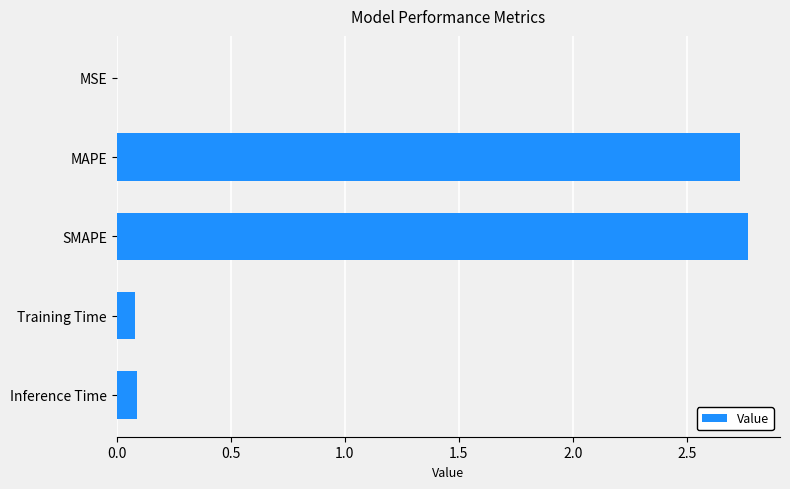

What is the sum of all values?

5.7